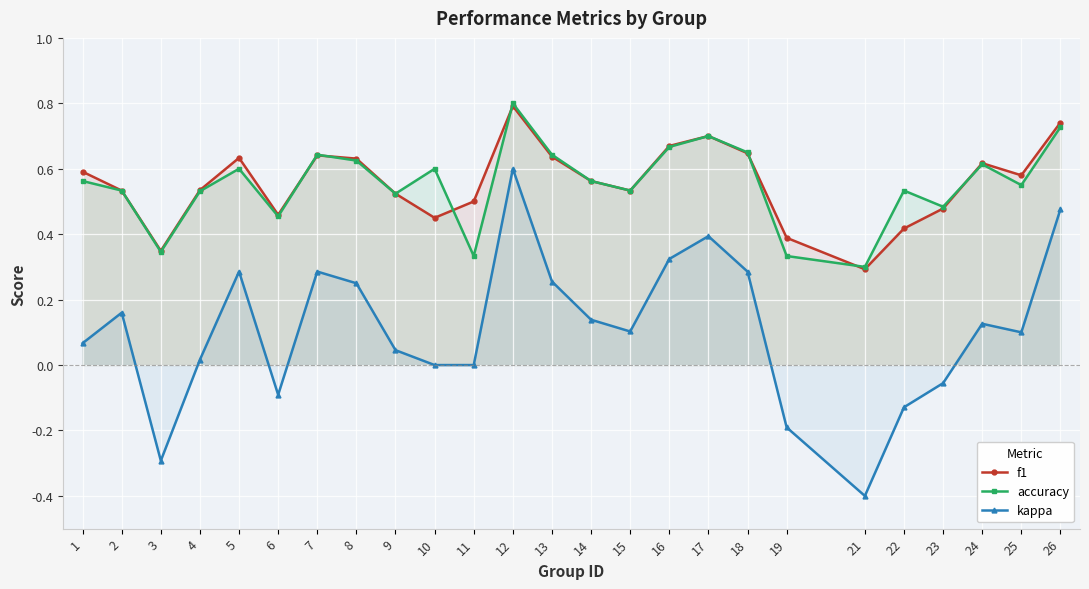

What is the sum of all kappa values?

2.8